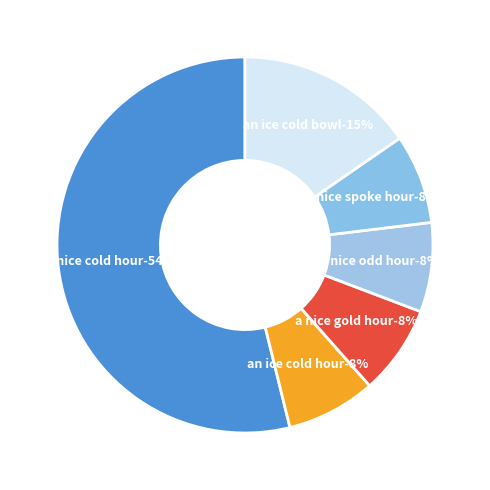

Is there any slice that represents more than half of the pie?

Yes